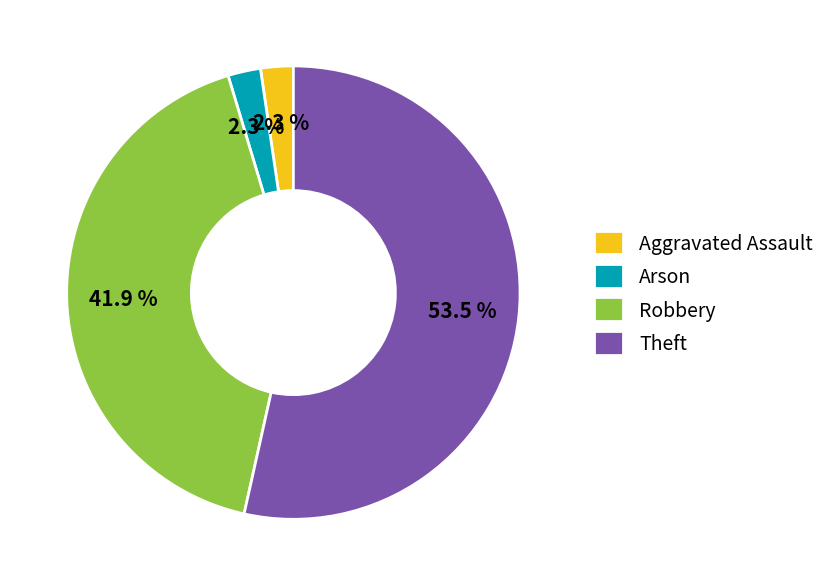

Which category has the biggest portion of the pie?

Theft